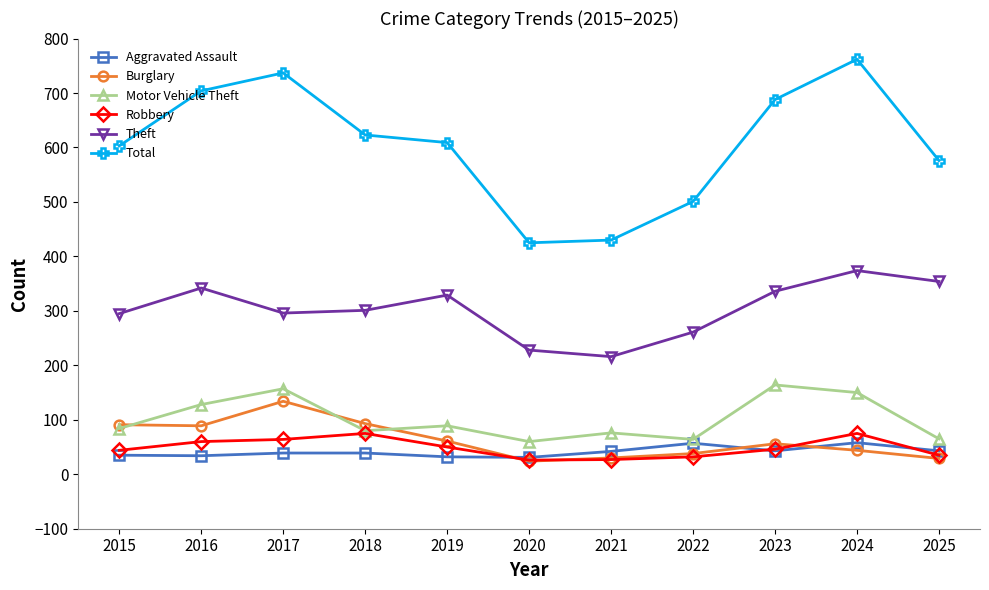

True or false: Motor Vehicle Theft and Total cross at least once.

False